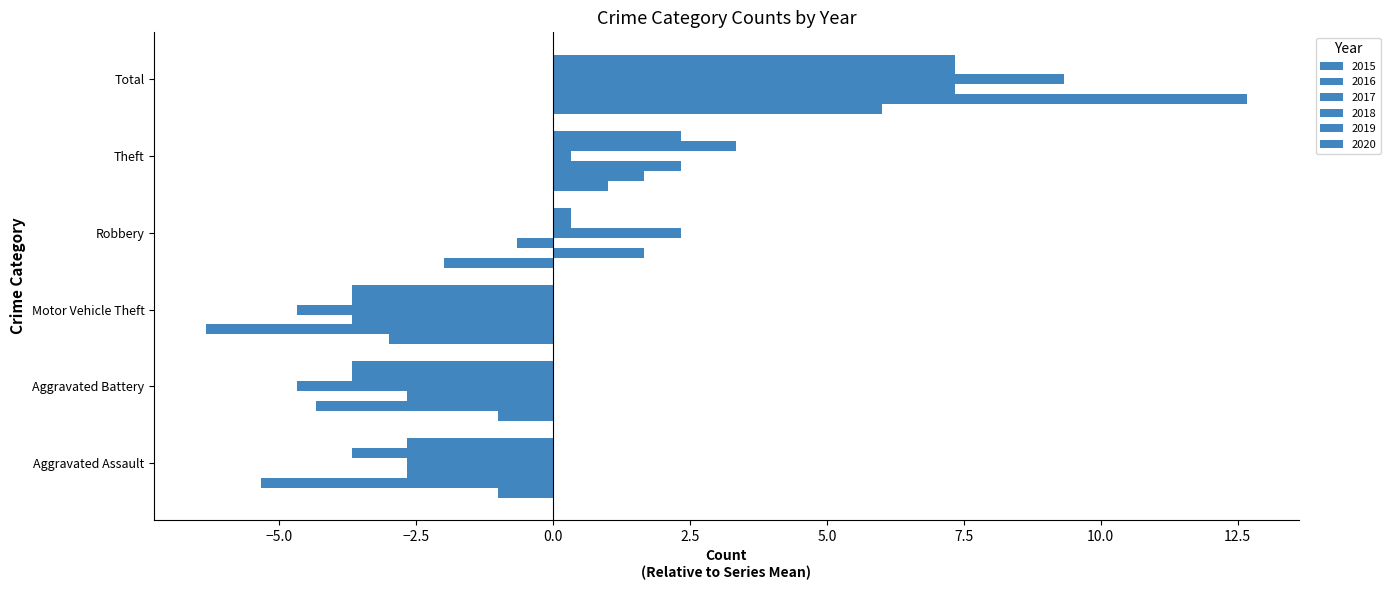

Which category has the highest value in the 2018 series?

Total